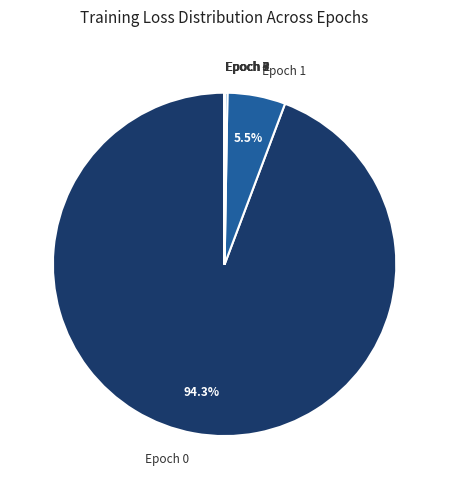

Does Epoch 0 represent more than half of the total?

Yes